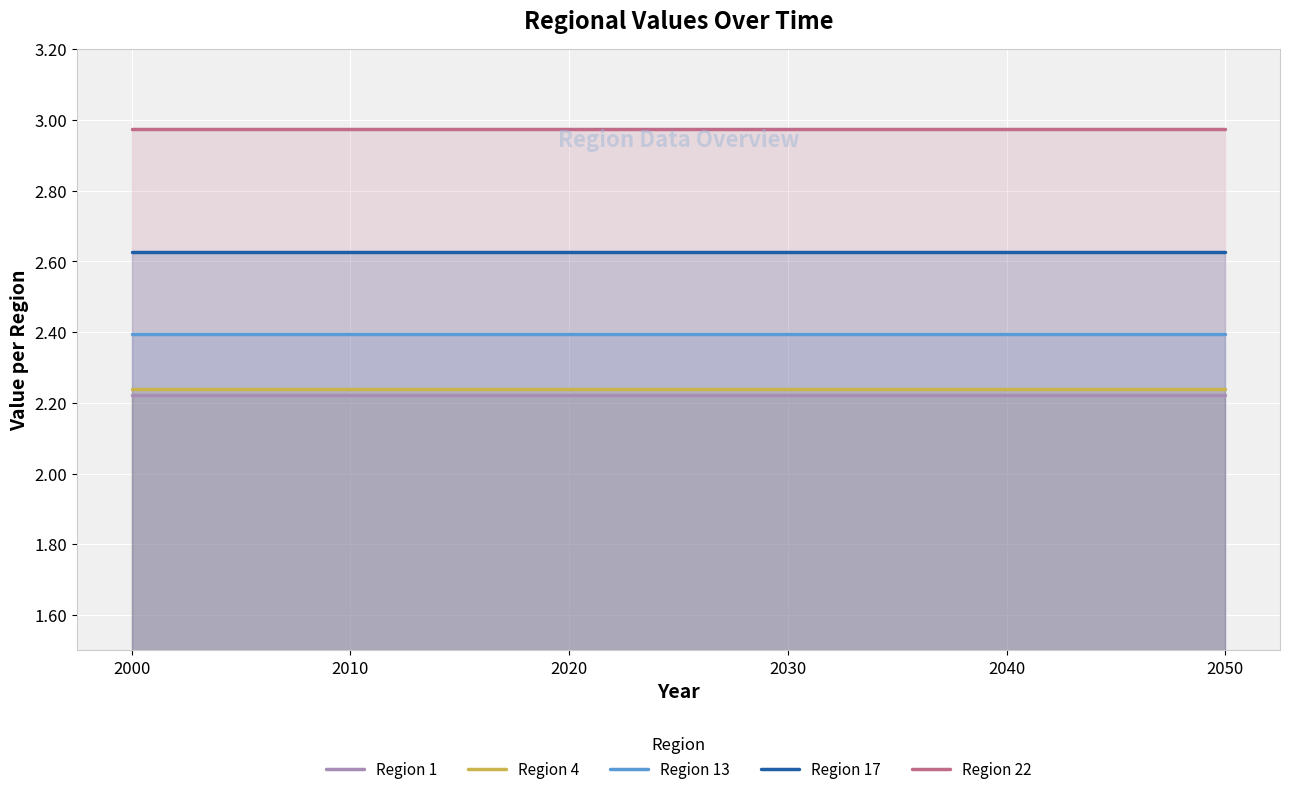

Which has a higher value, 2050 or 2040?

2050